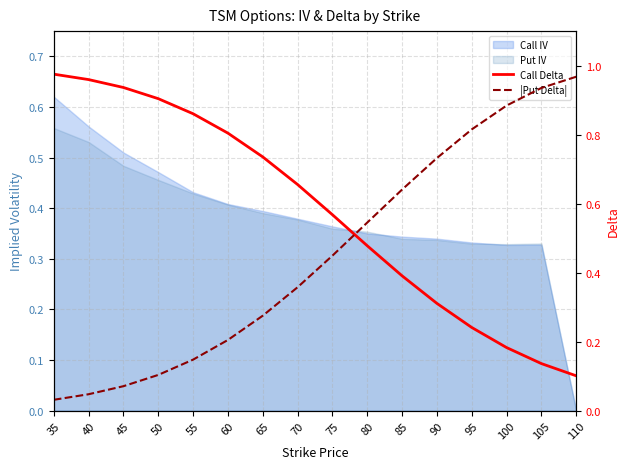

At how many categories does at least one series exceed 0?

16